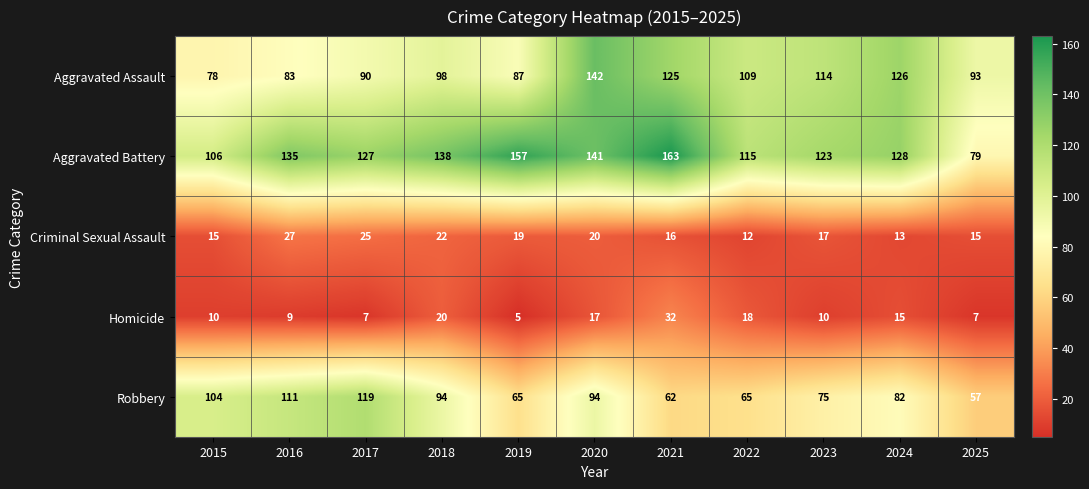

Rank the series by their maximum value, from highest to lowest.

Aggravated Battery, Aggravated Assault, Robbery, Homicide, Criminal Sexual Assault